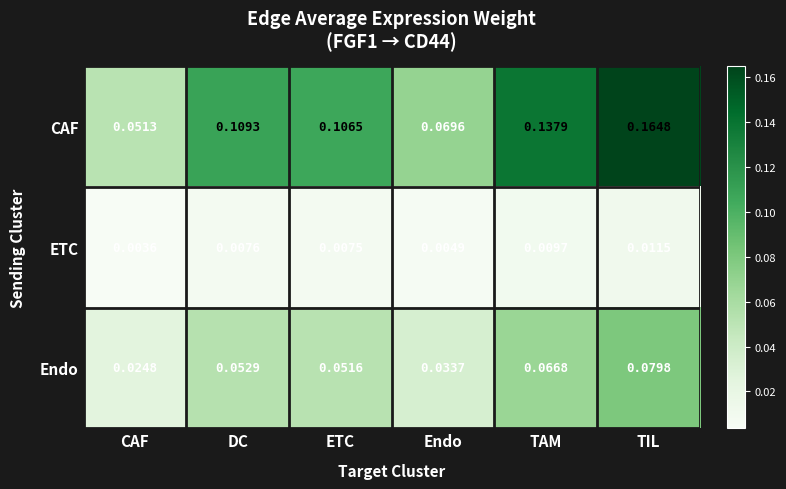

Which category has the highest value in the CAF series?

TIL